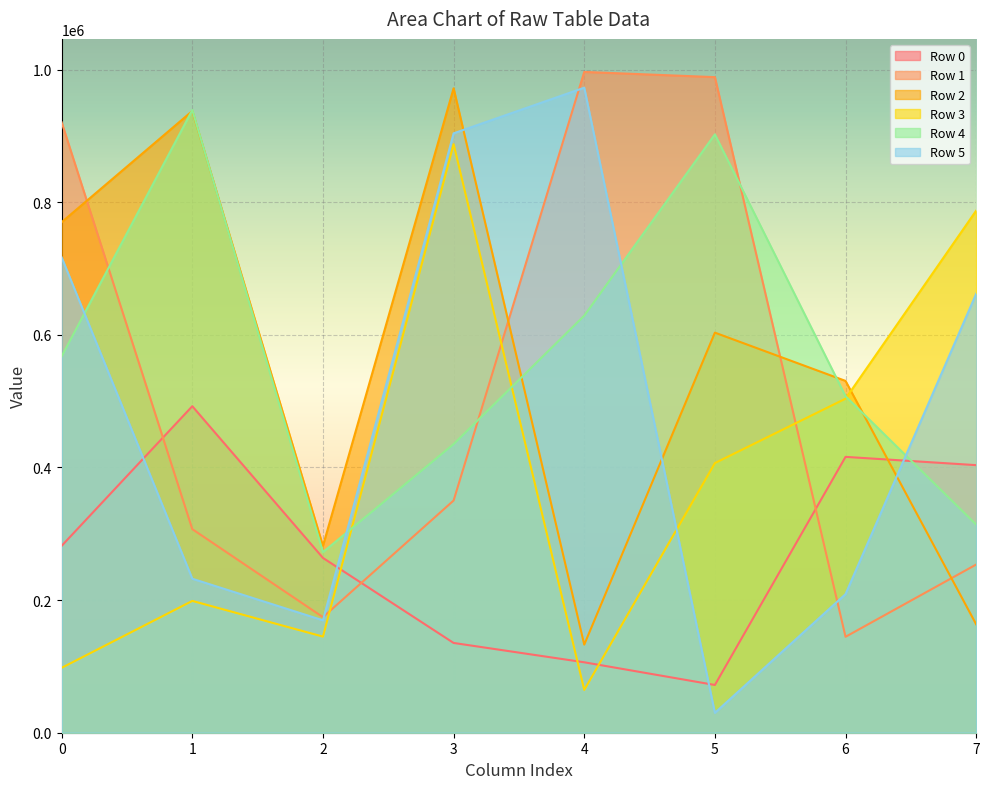

True or false: Row 5 has more than 1 interior local peaks.

False